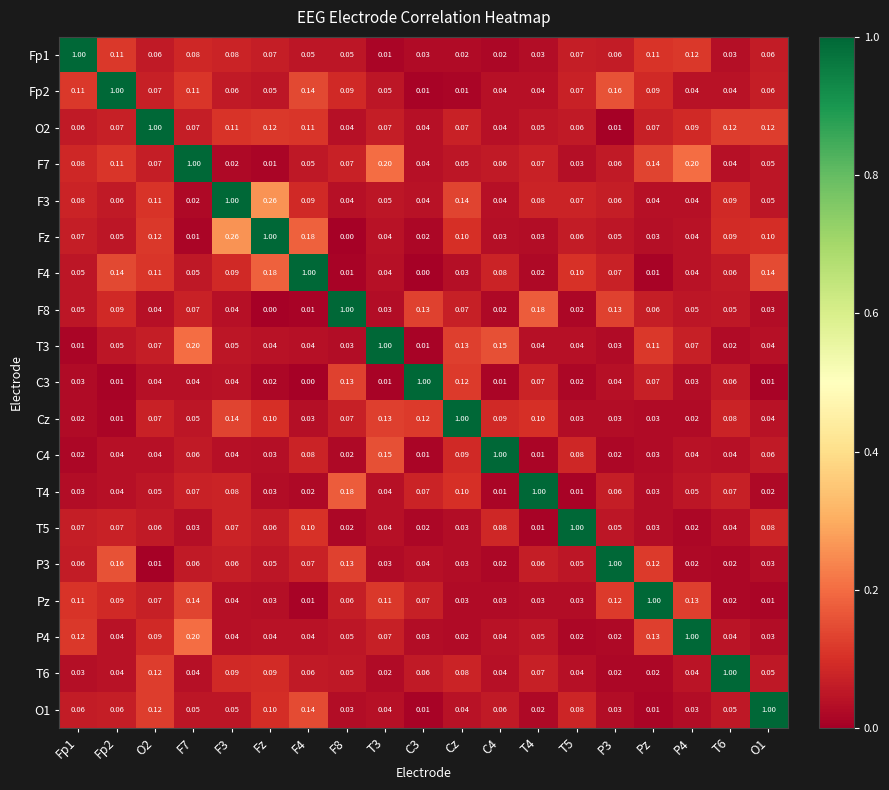

Is the value of F3 at F7 greater than the value of P3 at T5?

No